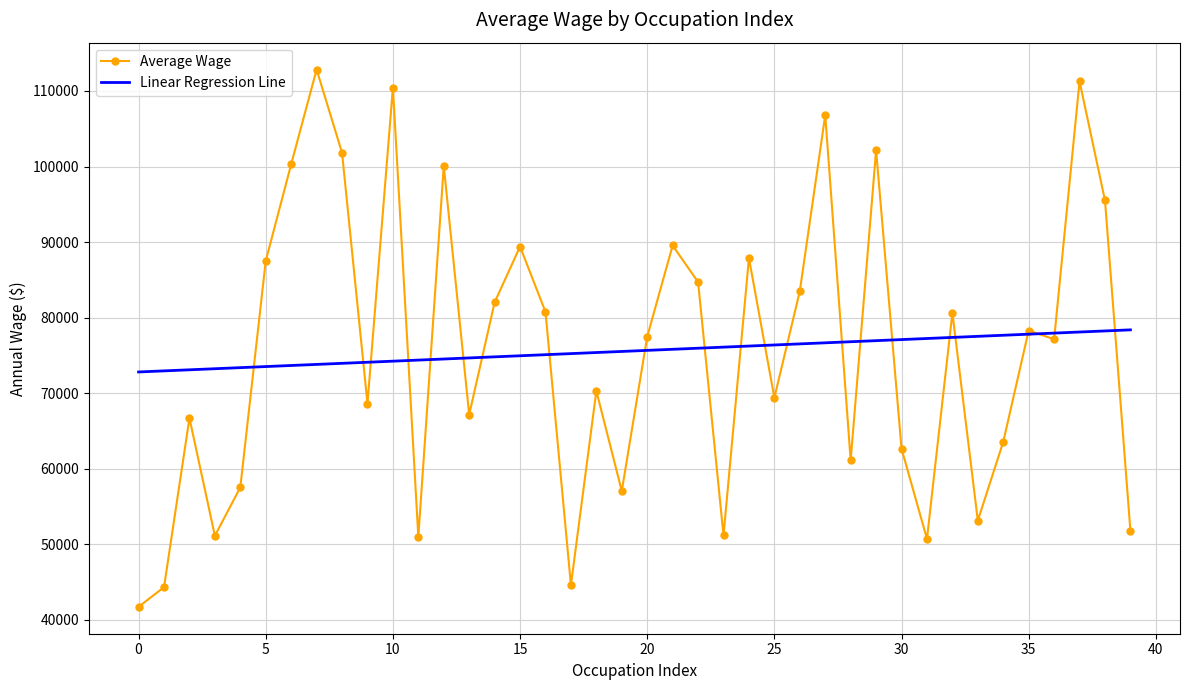

Rank the series by their maximum value, from lowest to highest.

Linear Regression Line, Average Wage